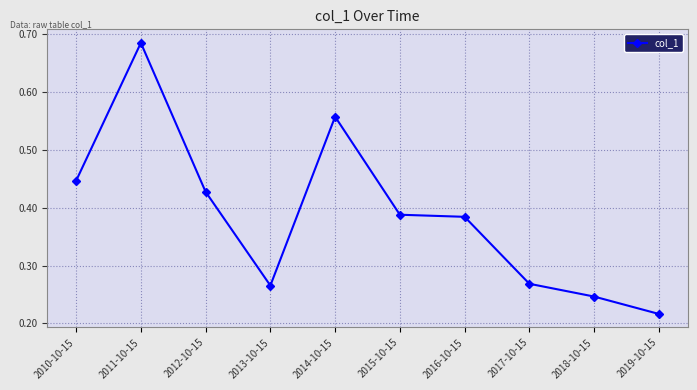

What position from the left is 2019-10-15?

10